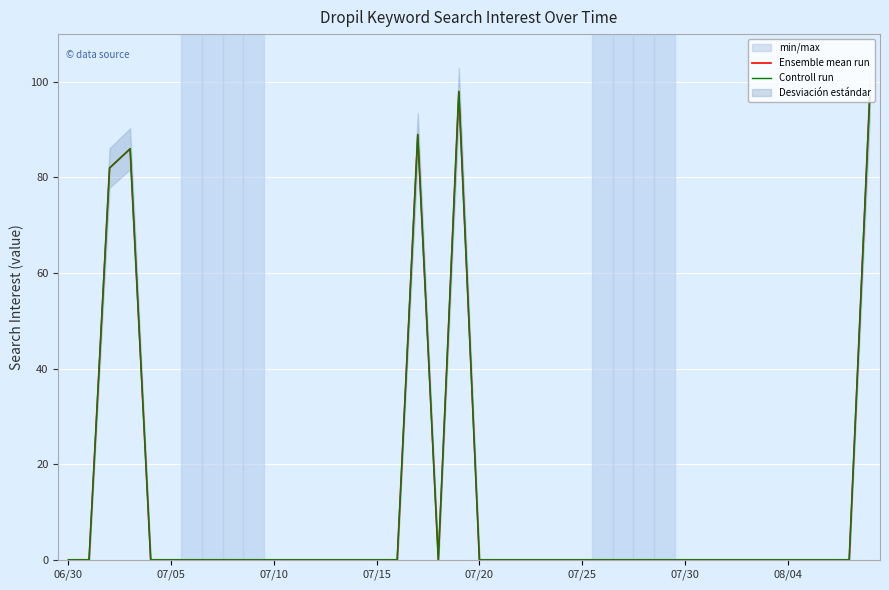

How many values in Controll run are above zero?

5